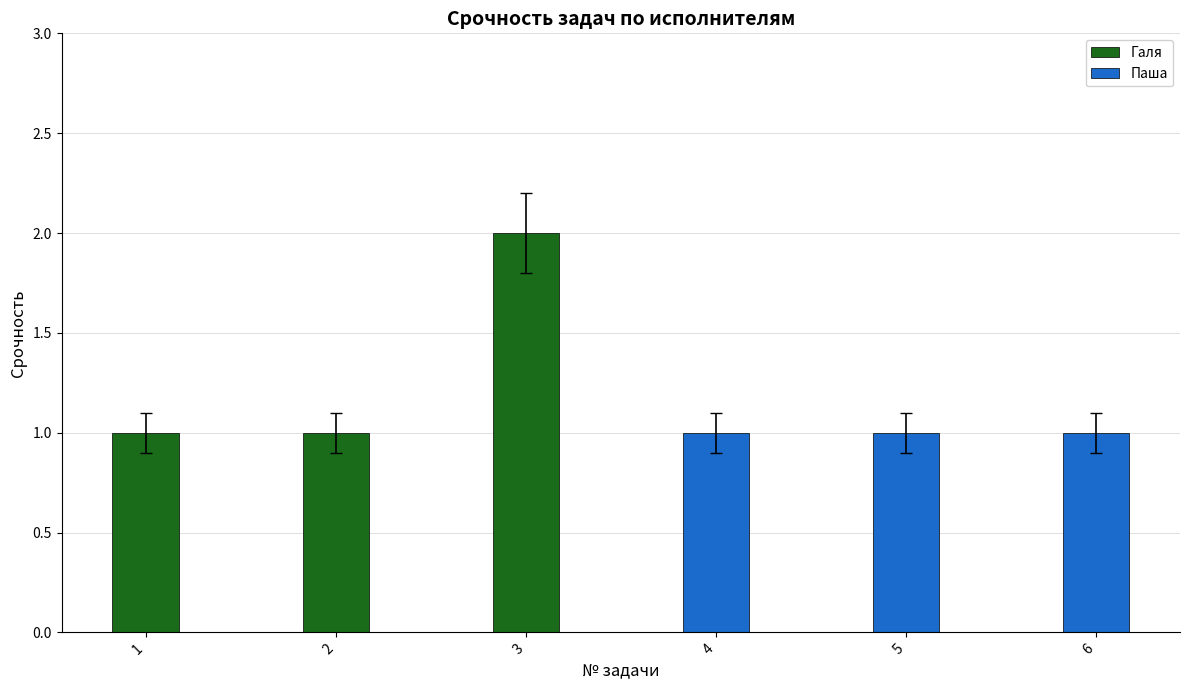

What are all the series names shown in the legend?

Галя, Паша